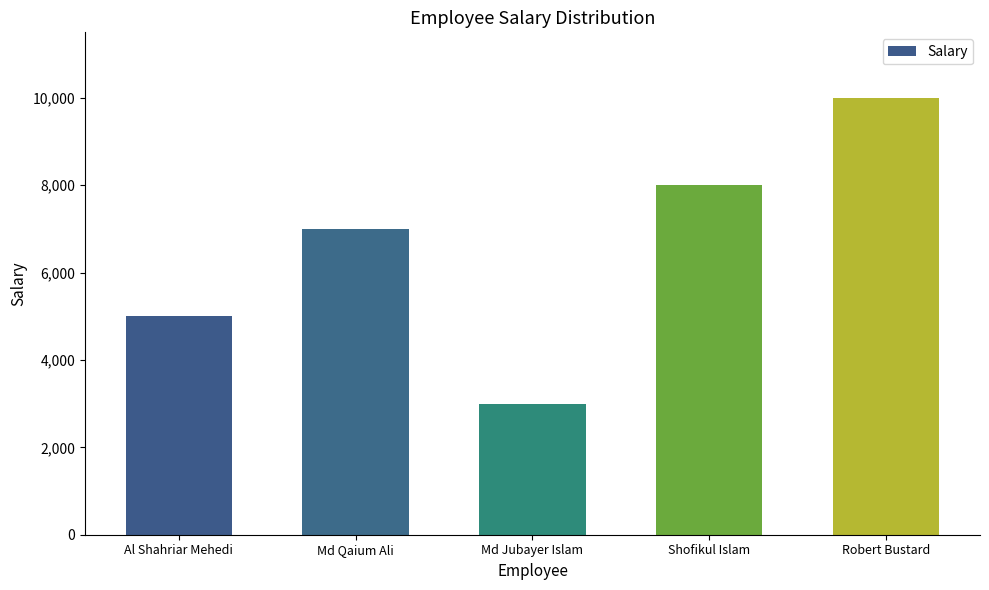

At which label is the value closest to 6500?

Md Qaium Ali